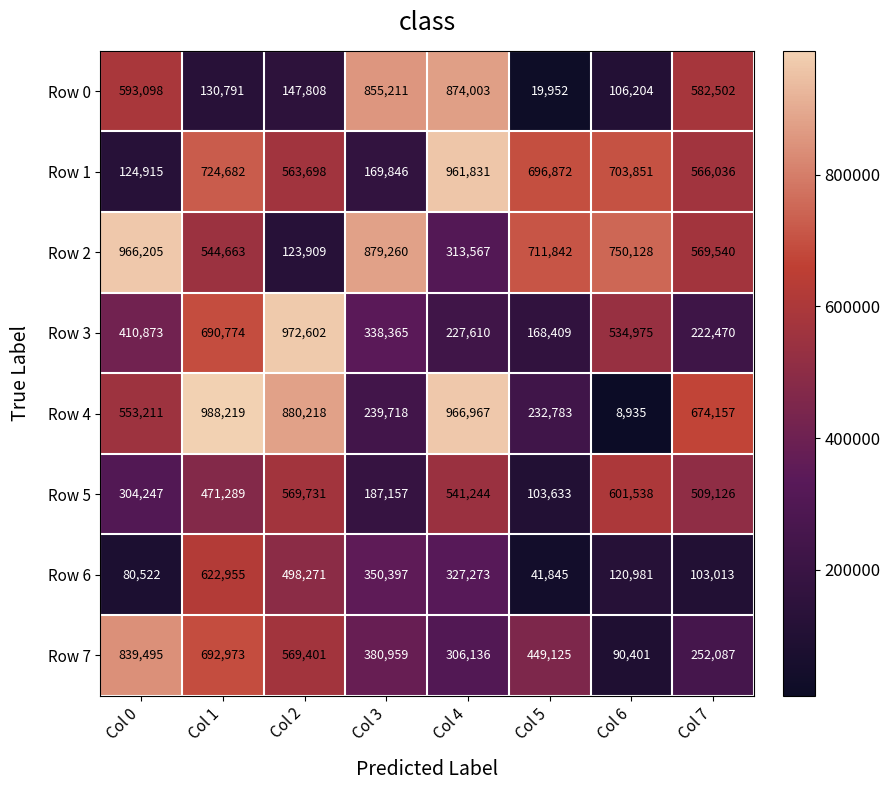

The Row 7 series shows 412727 at Col 4. True or false?

False